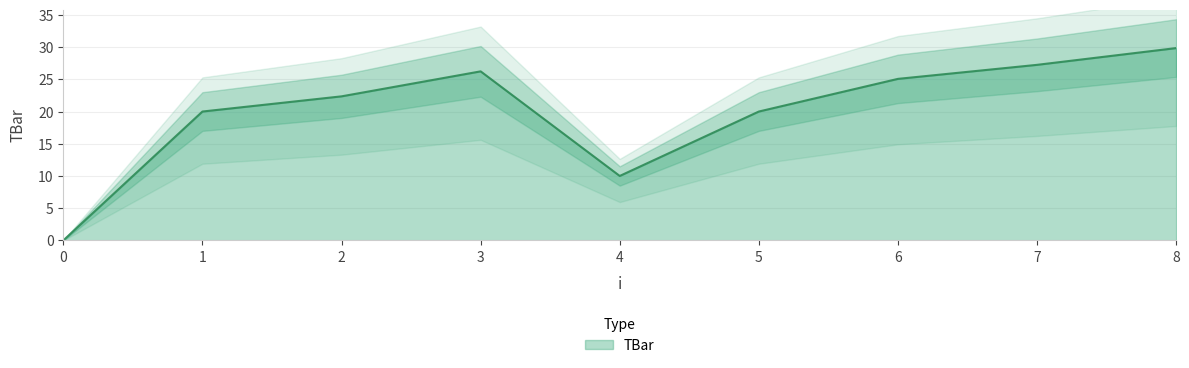

Does the chart display data point markers on the line(s)?

No